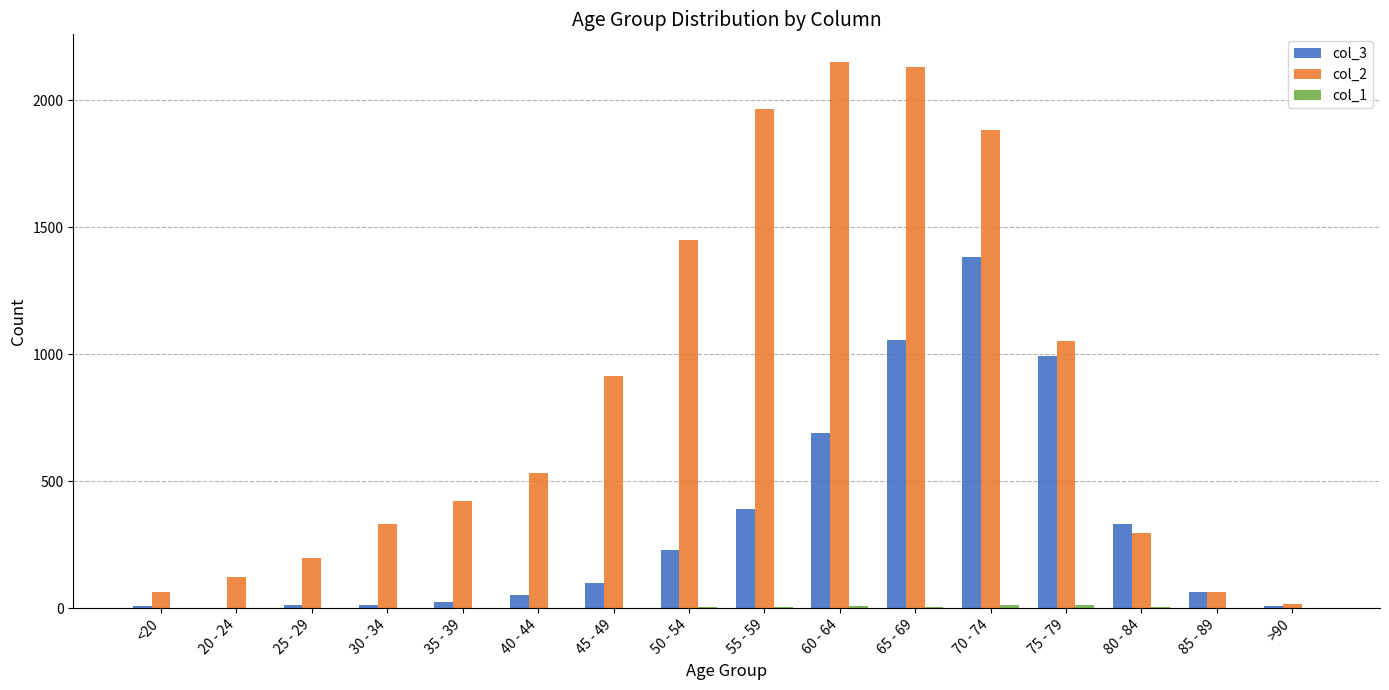

At which category is the sum across all series the highest?

70 - 74